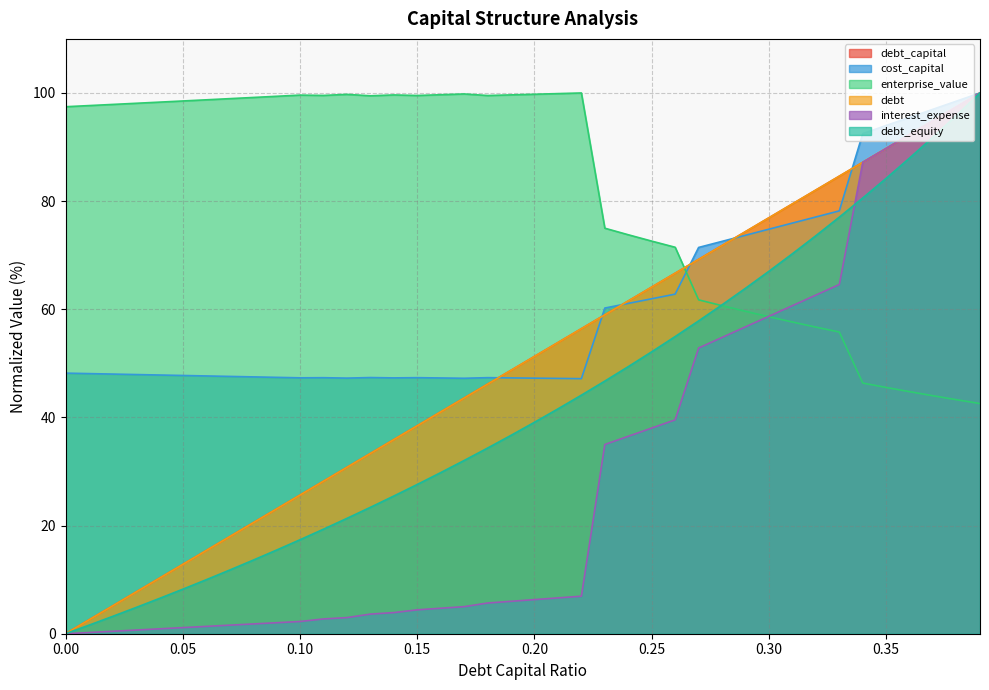

Does the chart display data point markers on the line(s)?

No